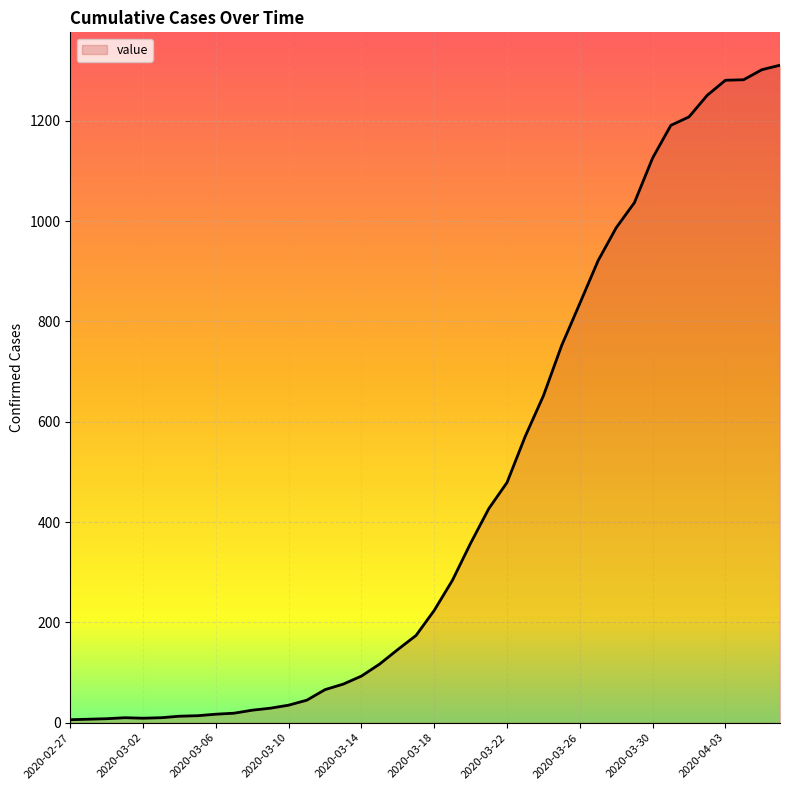

What is the difference between the maximum and minimum values?

1305